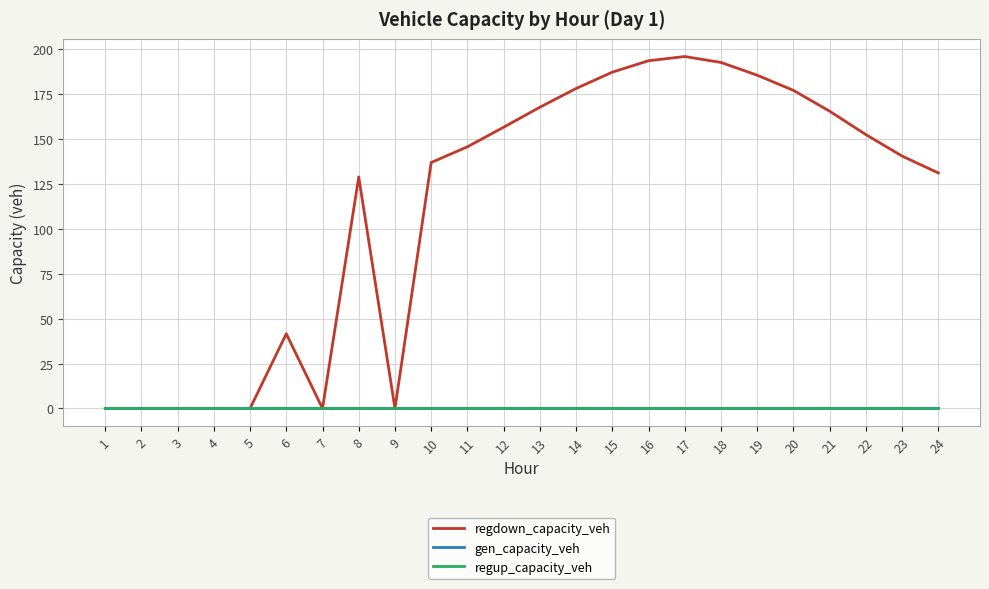

How many lines are shown in the chart?

3